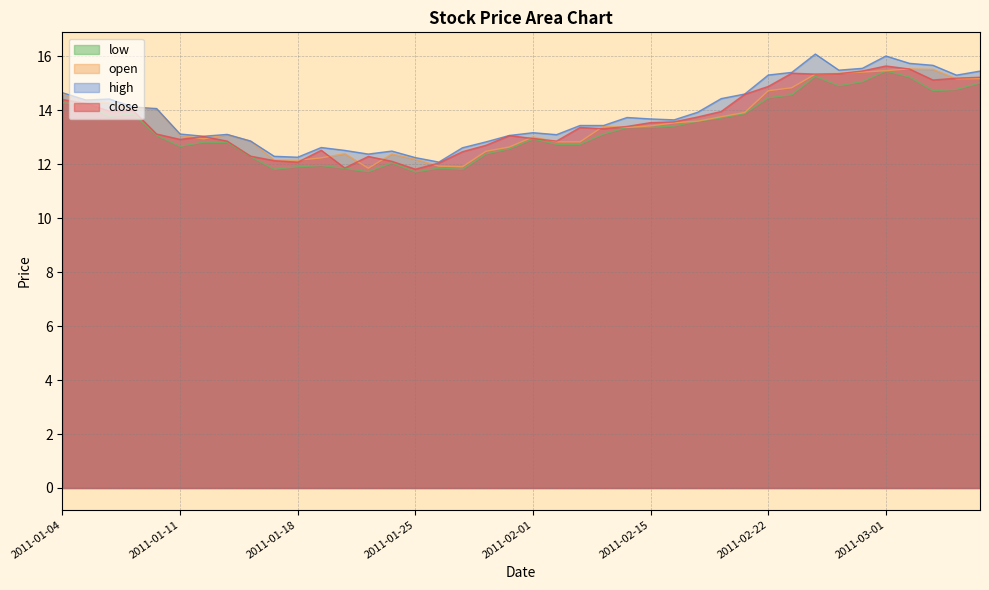

Which category has the lowest value across all series?

2011-01-25